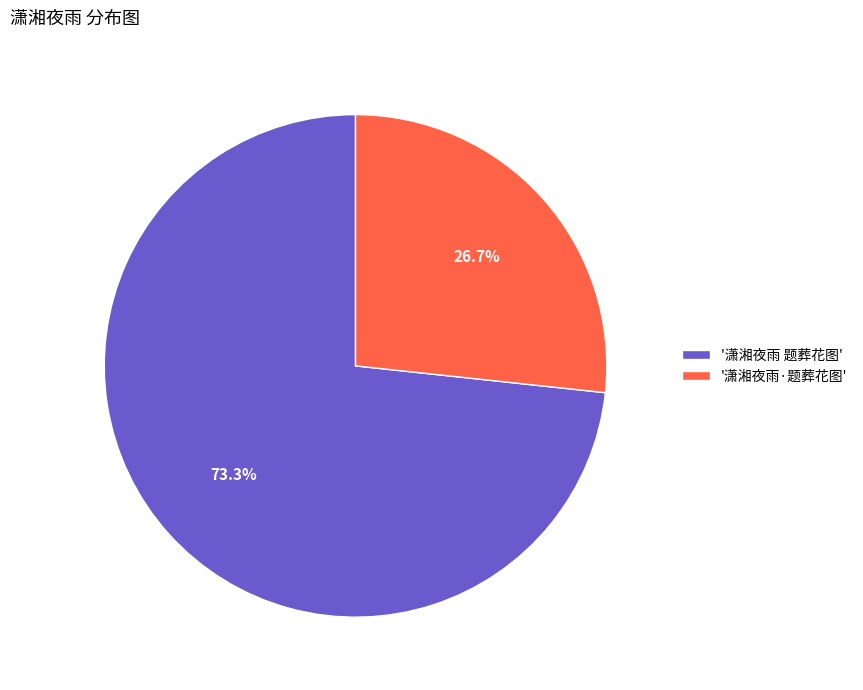

What is the majority slice?

'潇湘夜雨 题葬花图'